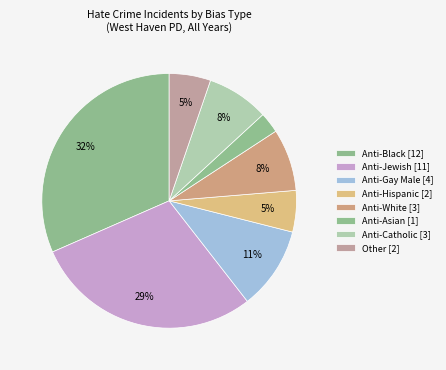

Count the number of slices in the pie.

8